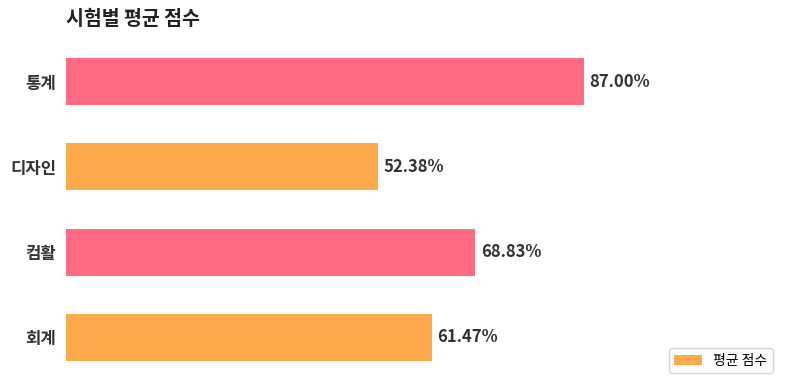

At which category does the chart reach its minimum across all series?

디자인